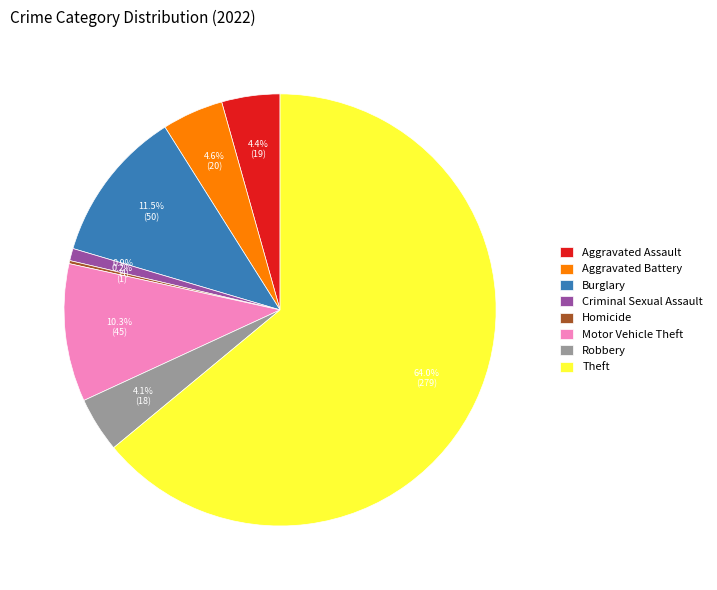

How much of the chart is everything except Aggravated Assault?

95.6%